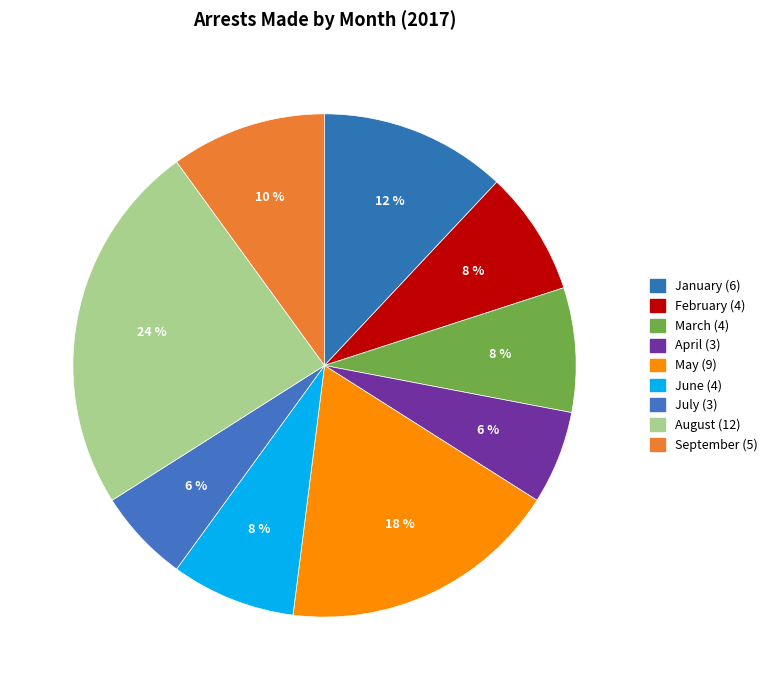

Is there a majority slice in this chart?

No